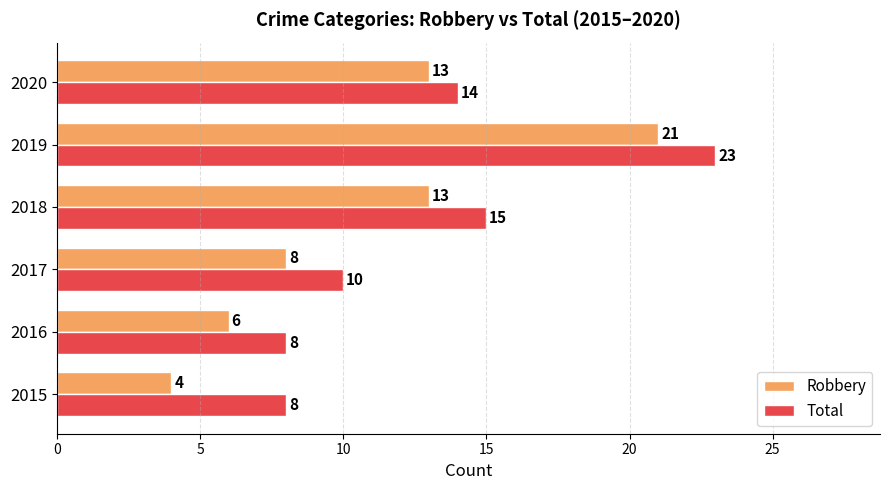

The Total series shows 5 at 2015. True or false?

False